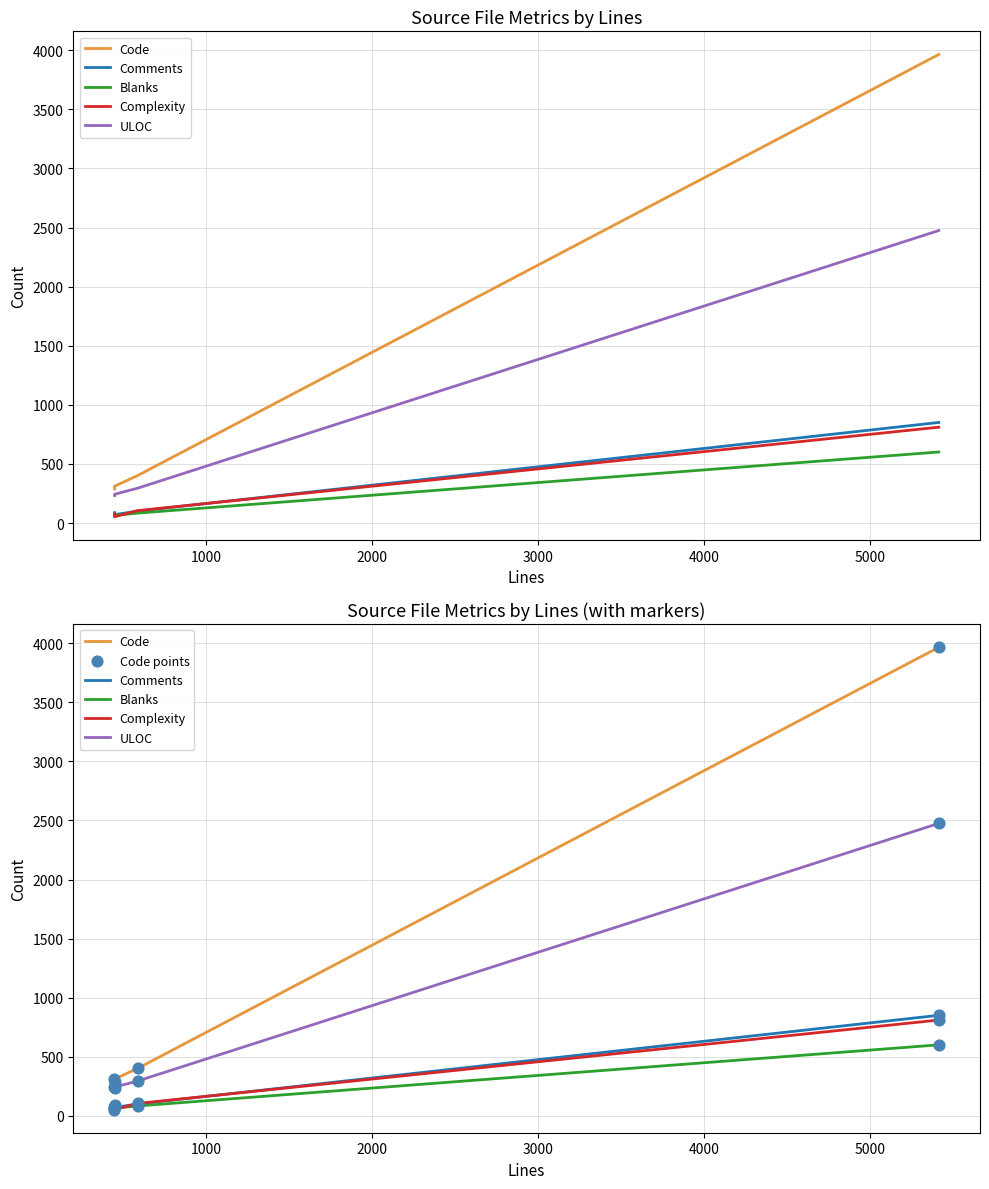

What are all the series names shown in the legend?

Code, Comments, Blanks, Complexity, ULOC, Code points